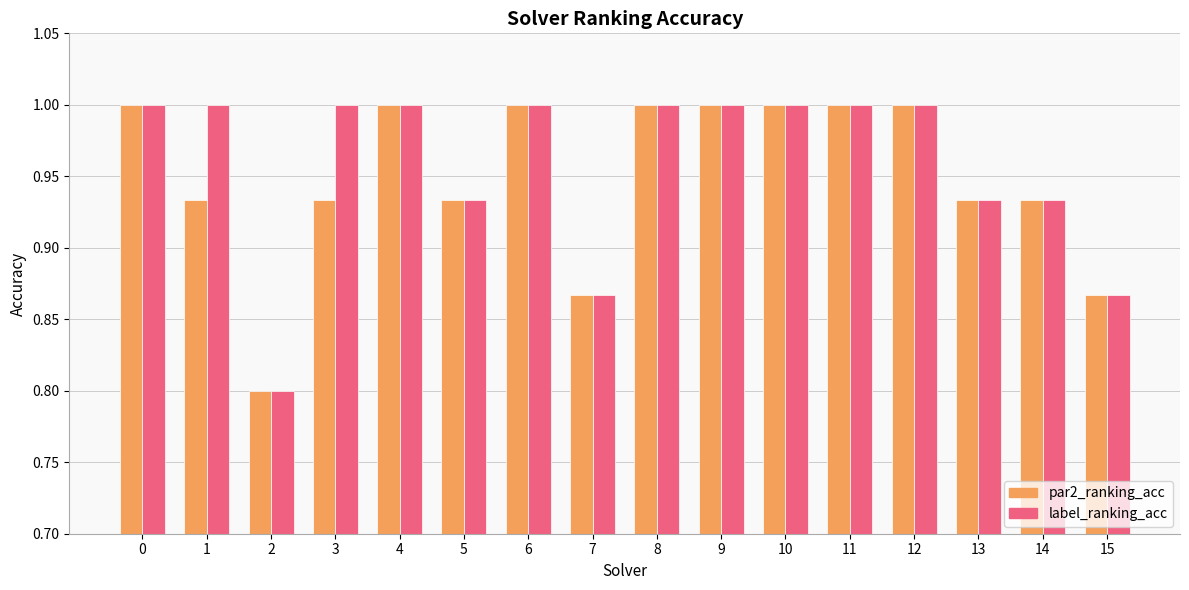

How many data points does each series have?

16